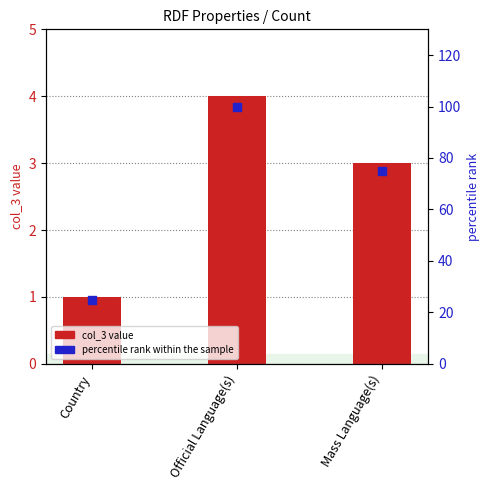

What is the total value across all series at Country?

26